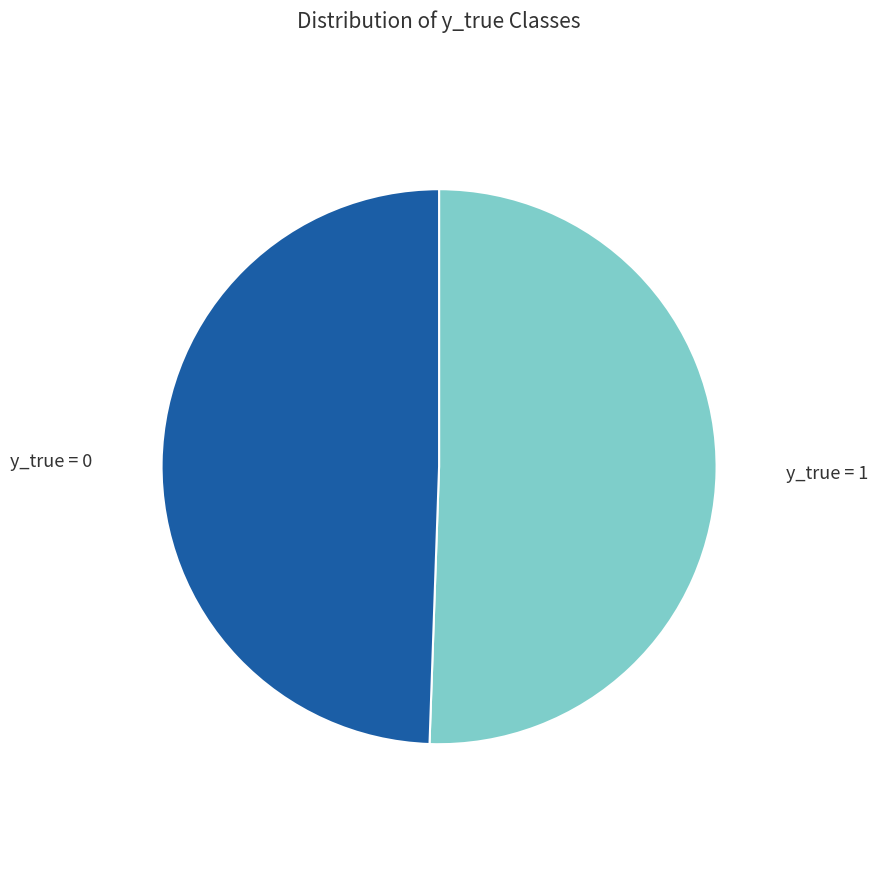

Combined, do y_true = 1 and y_true = 0 account for over 50%?

Yes